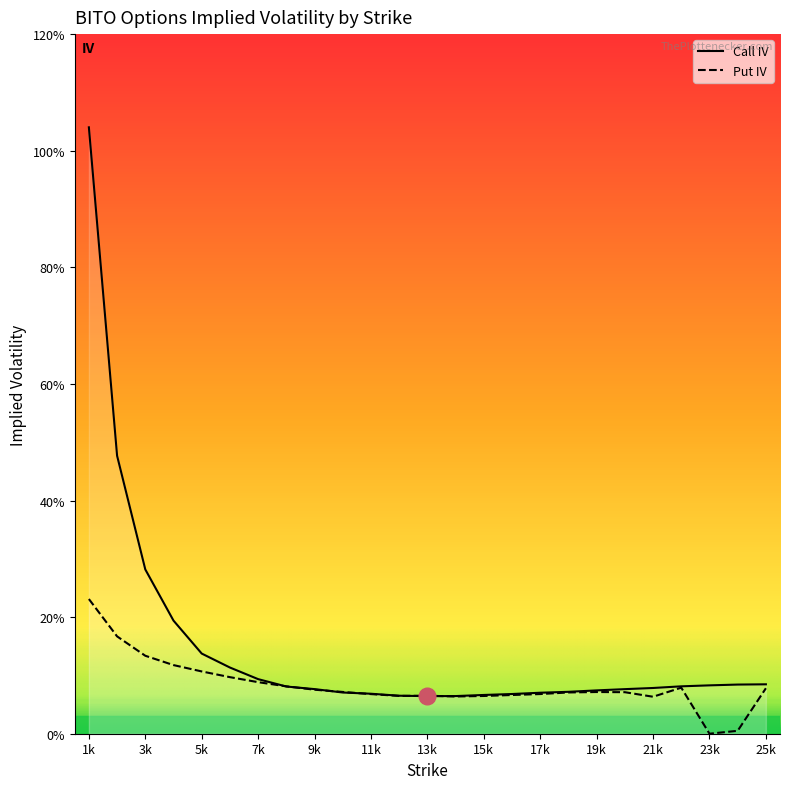

At which category does the chart reach its peak across all series?

1k